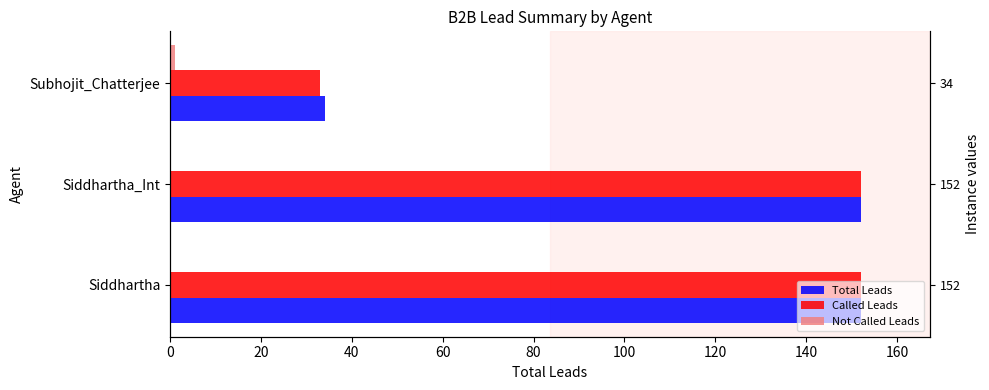

How many bars are there in each group?

3